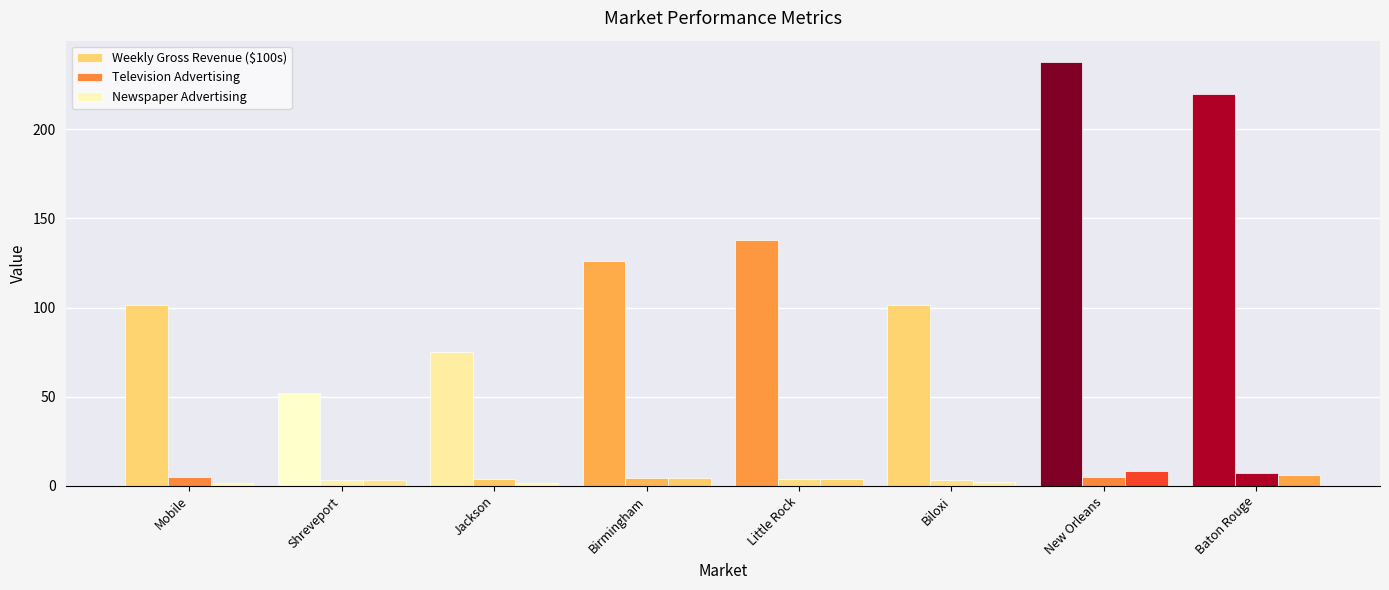

Are the bars horizontal?

No